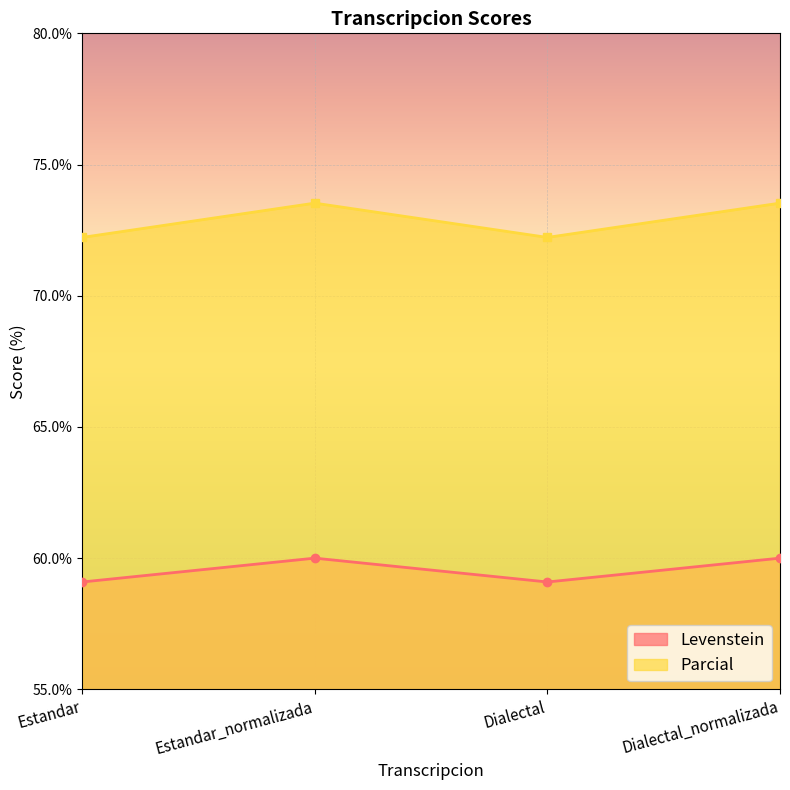

Which series has the widest spread of values?

Parcial